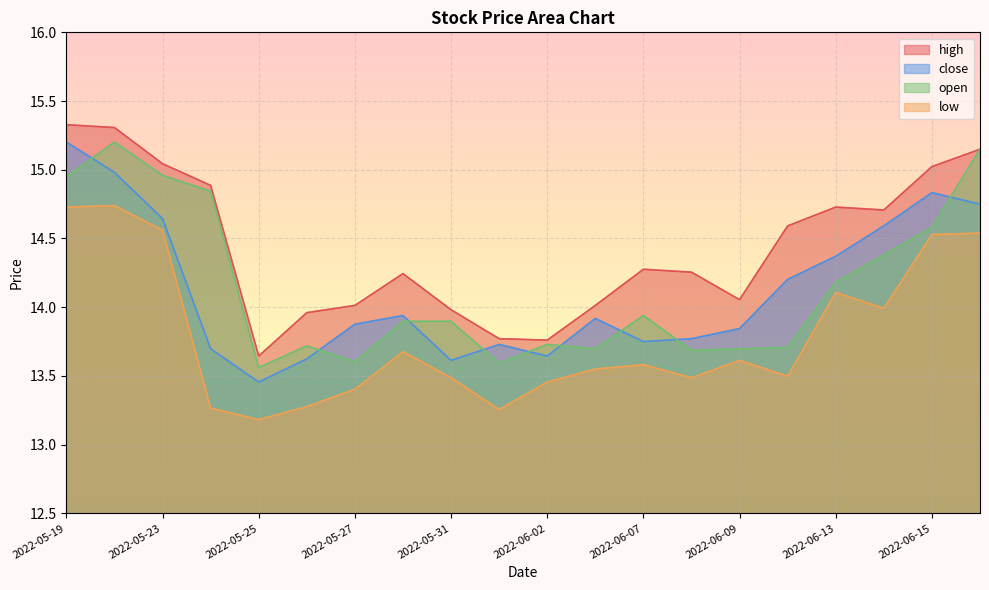

What position from the right is 2022-06-15?

2